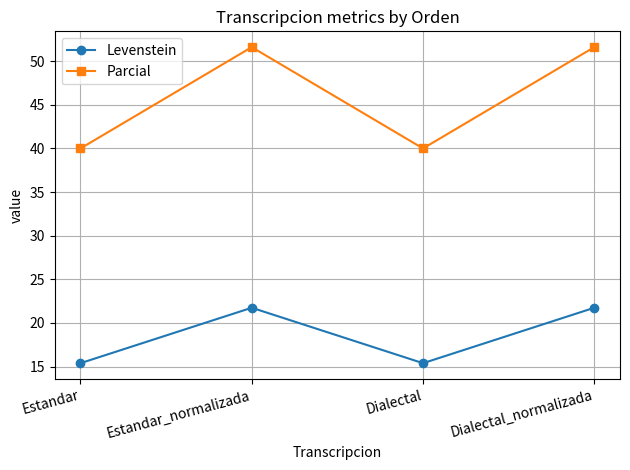

Read the Levenstein value at Dialectal.

15.4